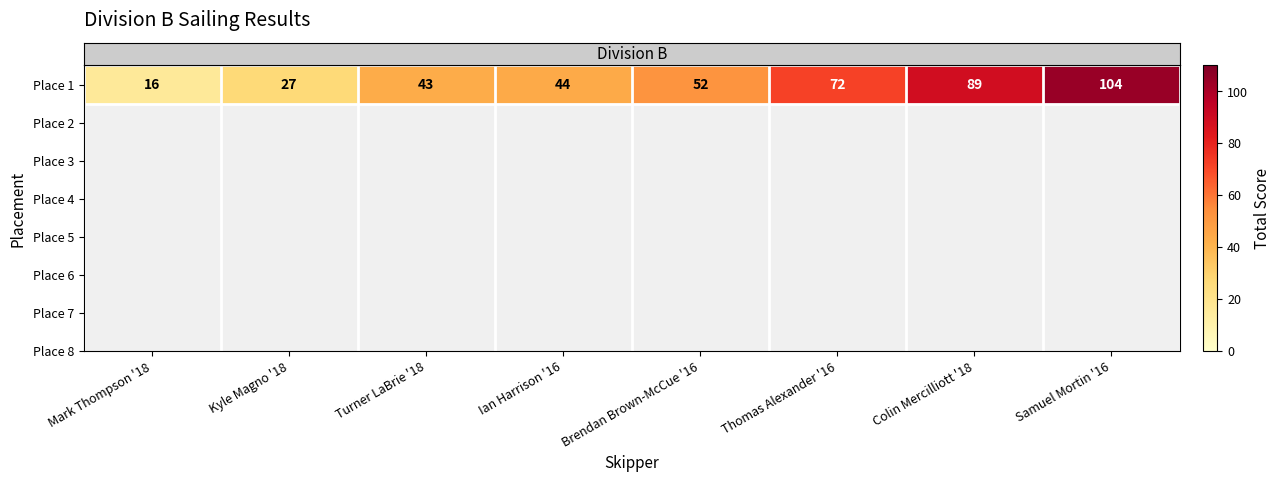

Rank the categories by value from highest to lowest.

Samuel Mortin '16, Colin Mercilliott '18, Thomas Alexander '16, Brendan Brown-McCue '16, Ian Harrison '16, Turner LaBrie '18, Kyle Magno '18, Mark Thompson '18